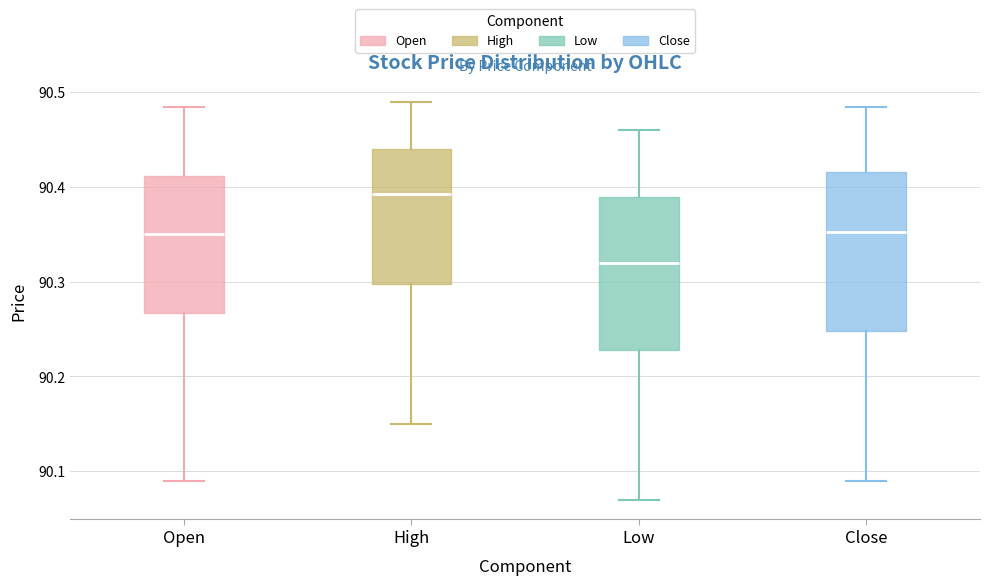

Reading left to right, transcribe this box plot: for each box, give where its median line is, the range the box spans, and where its two whiskers end, as read against the y-axis. The values are not printed on the chart, so give them approximately, as read against the axis.

Open: median 90.35, box 90.27 to 90.41, whiskers 90.09 to 90.49
High: median 90.39, box 90.30 to 90.44, whiskers 90.15 to 90.49
Low: median 90.32, box 90.23 to 90.39, whiskers 90.07 to 90.46
Close: median 90.35, box 90.25 to 90.42, whiskers 90.09 to 90.49